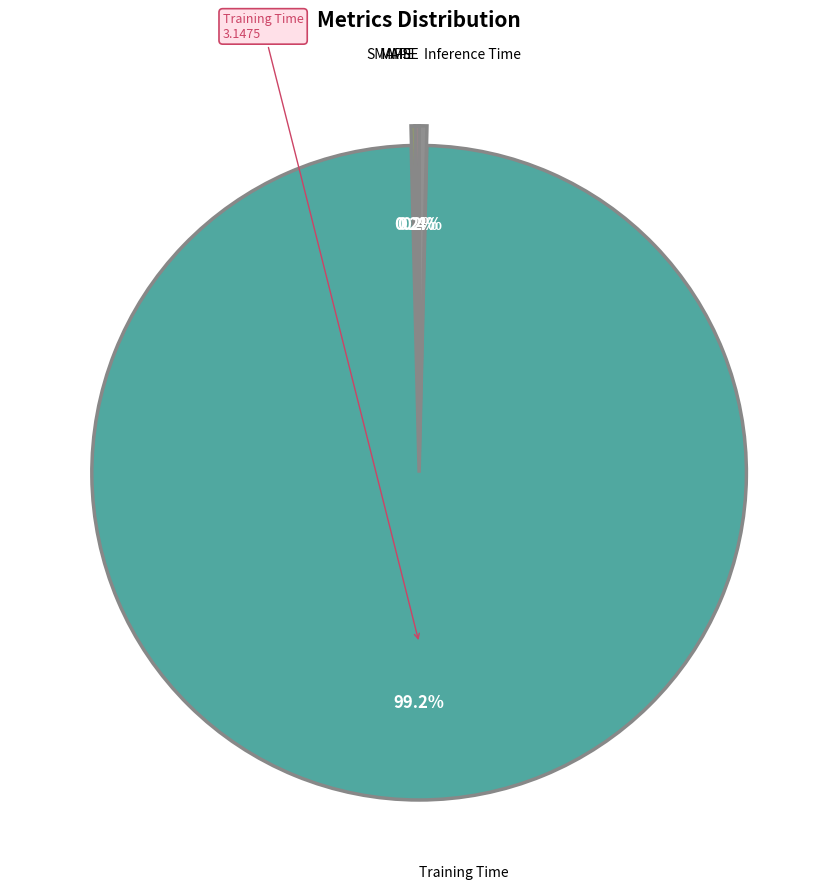

Which category has the biggest portion of the pie?

Training Time